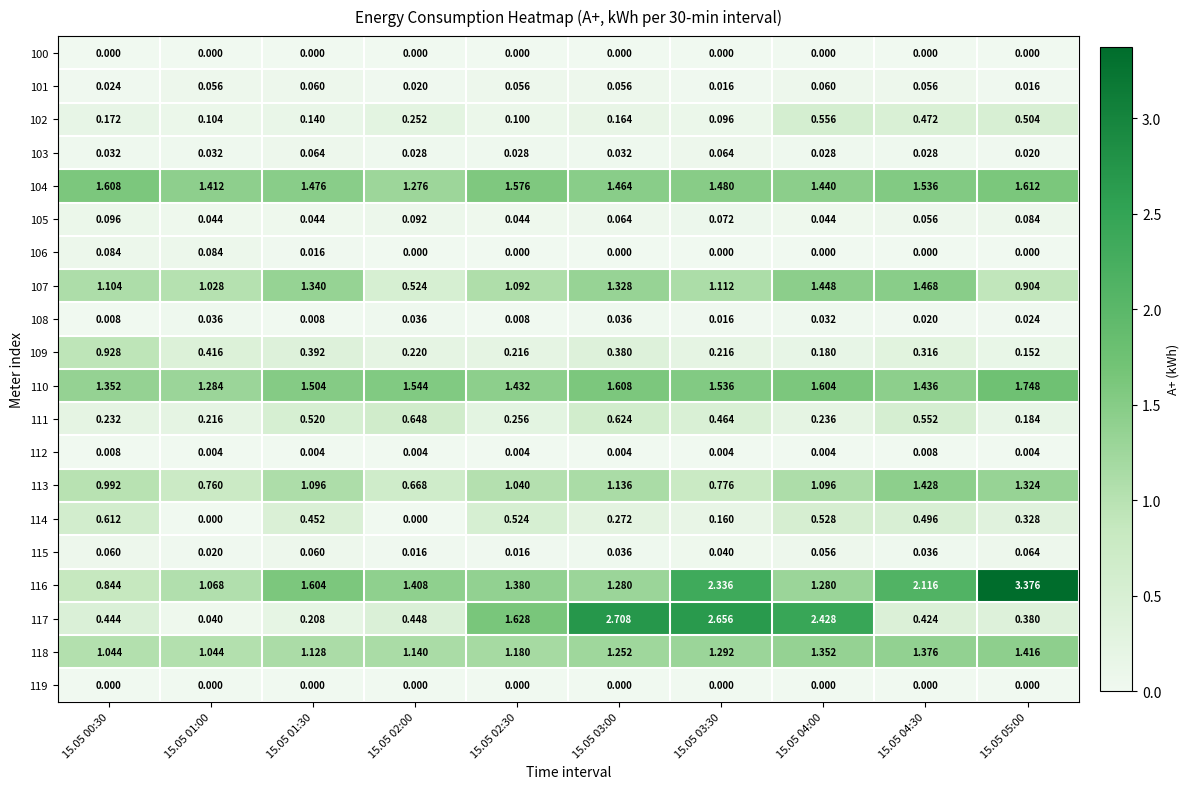

Rank the series at 15.05 01:30 from lowest to highest value.

100, 119, 112, 108, 106, 105, 101, 115, 103, 102, 117, 109, 114, 111, 113, 118, 107, 104, 110, 116